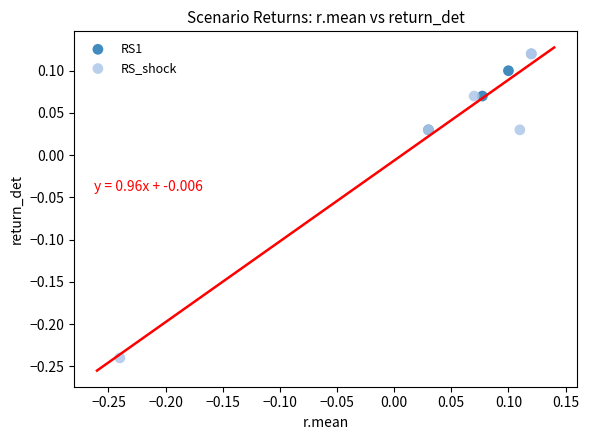

Which series reaches the maximum Y coordinate?

RS_shock